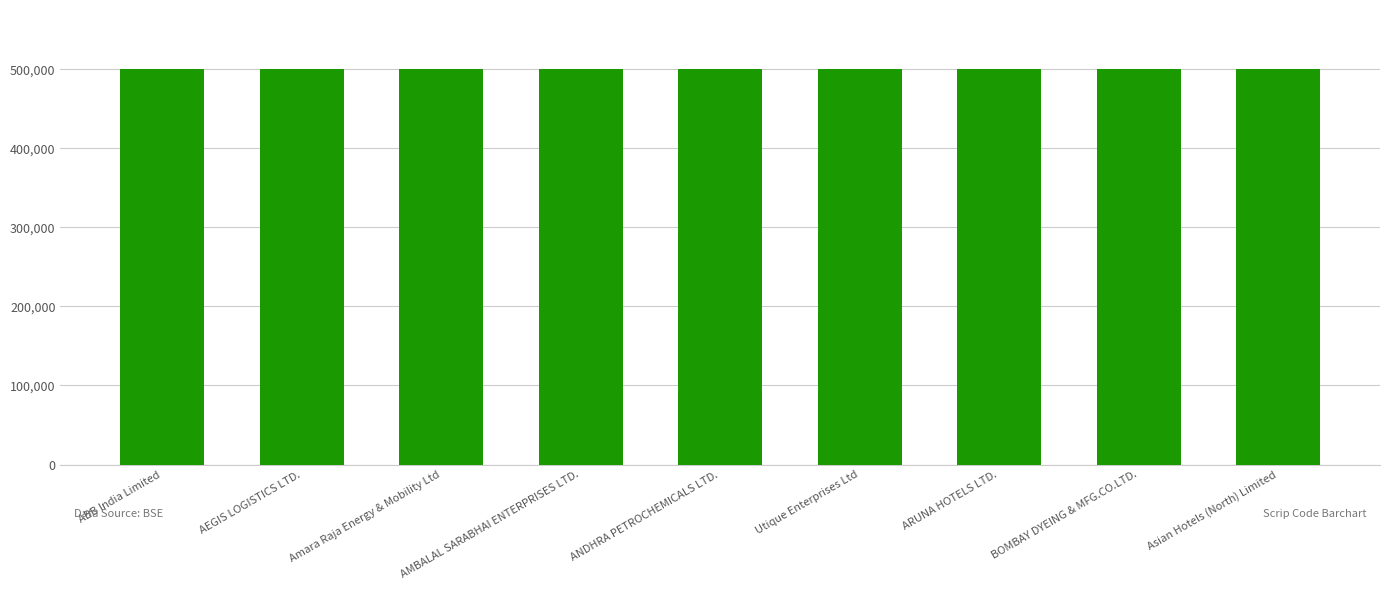

Does the chart contain any negative values?

No